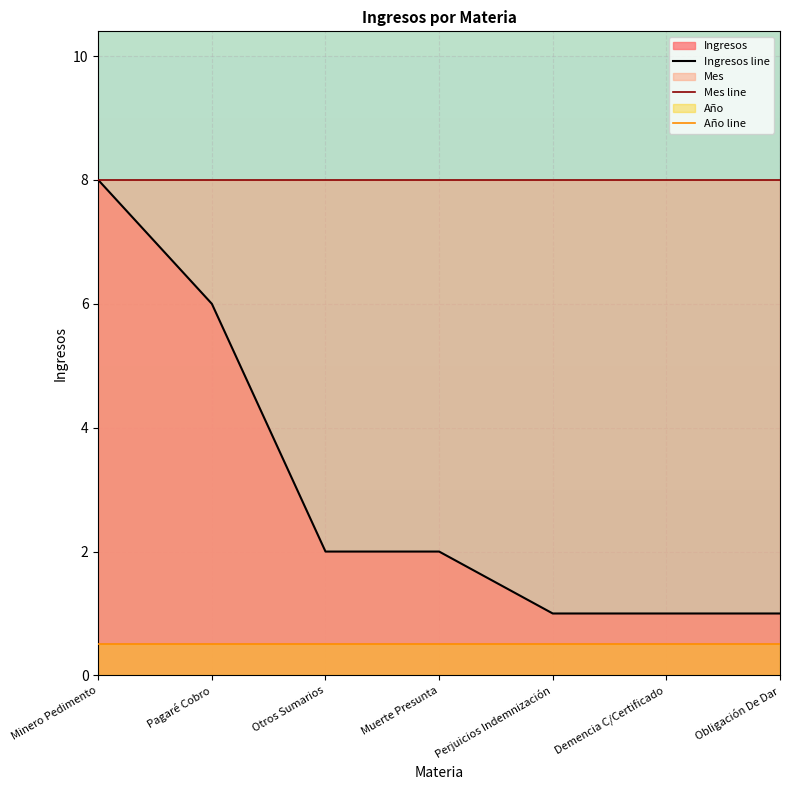

Reading right to left, transcribe all the data shown in this chart.

Ingresos line: Obligación De Dar=1.0	Demencia C/Certificado=1.0	Perjuicios Indemnización=1.0	Muerte Presunta=2.0	Otros Sumarios=2.0	Pagaré Cobro=6.0	Minero Pedimento=8.0
Mes line: Obligación De Dar=8.0	Demencia C/Certificado=8.0	Perjuicios Indemnización=8.0	Muerte Presunta=8.0	Otros Sumarios=8.0	Pagaré Cobro=8.0	Minero Pedimento=8.0
Año line: Obligación De Dar=0.5	Demencia C/Certificado=0.5	Perjuicios Indemnización=0.5	Muerte Presunta=0.5	Otros Sumarios=0.5	Pagaré Cobro=0.5	Minero Pedimento=0.5